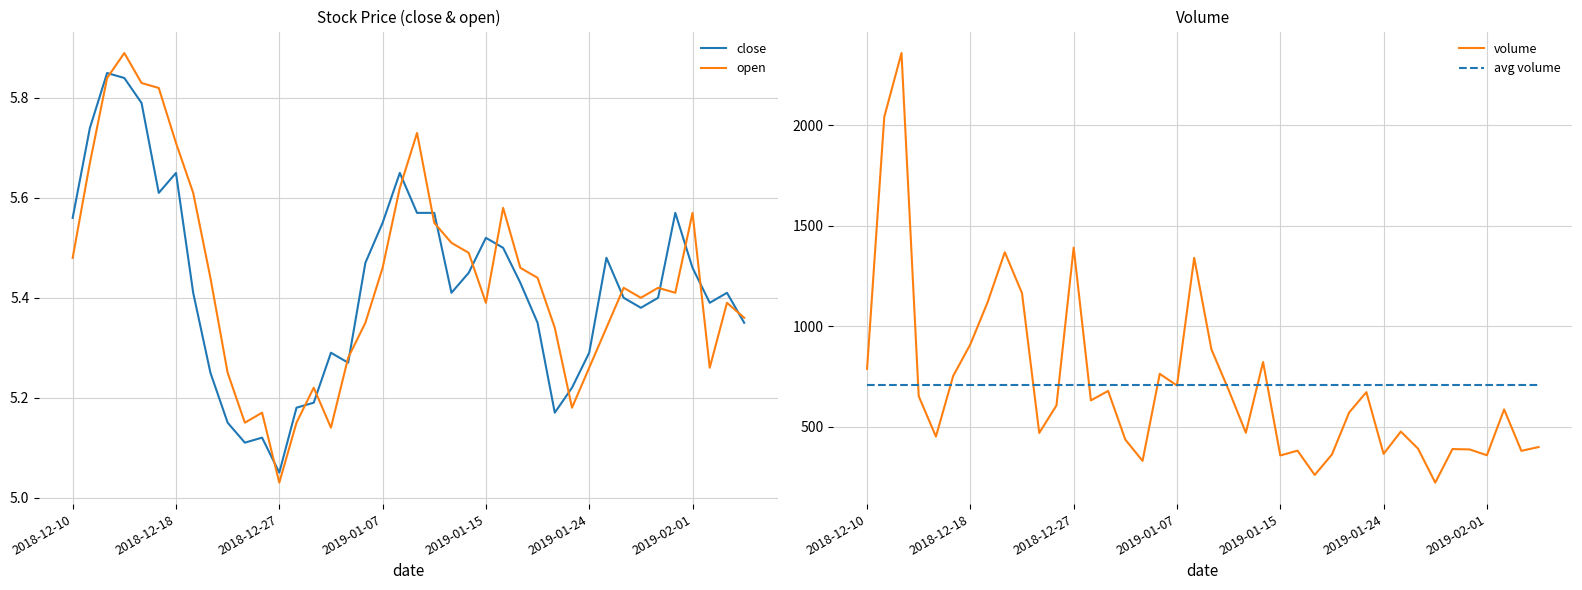

Where is close nearest to the value 5?

2018-12-27